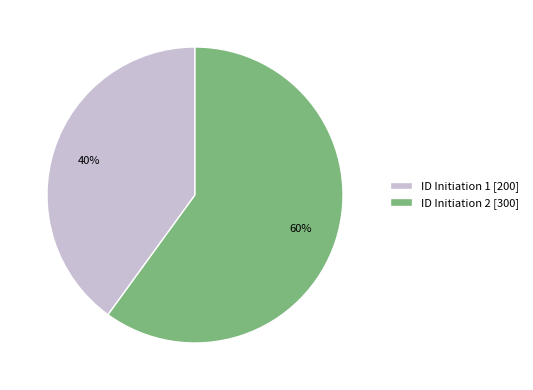

Do ID Initiation 2 [300] and ID Initiation 1 [200] together represent more than half of the pie?

Yes